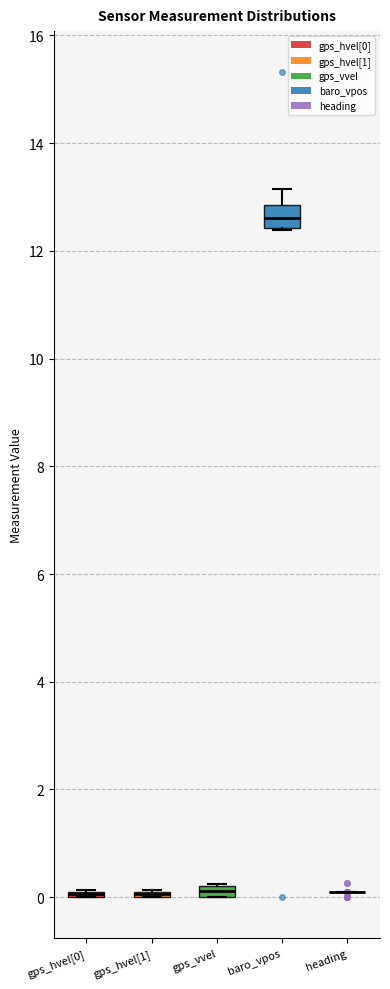

Comparing the boxes themselves (not the whiskers), which one is the tallest?

baro_vpos